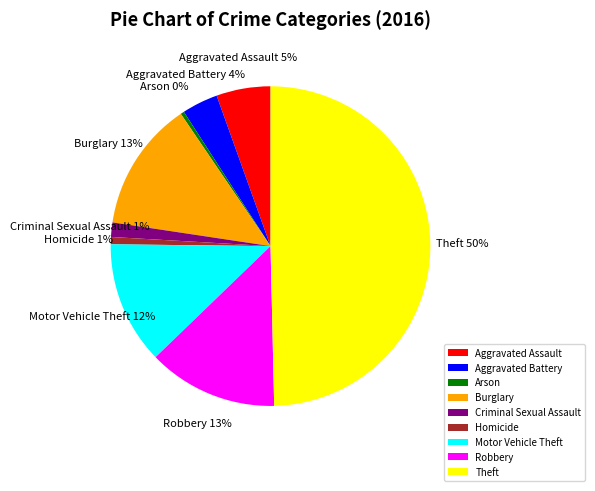

Between Aggravated Assault and Aggravated Battery, which is larger?

Aggravated Assault